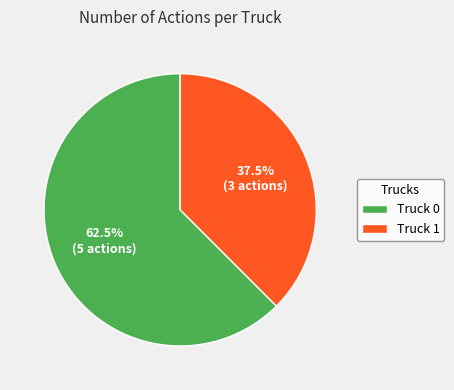

Is there any slice that represents more than half of the pie?

Yes